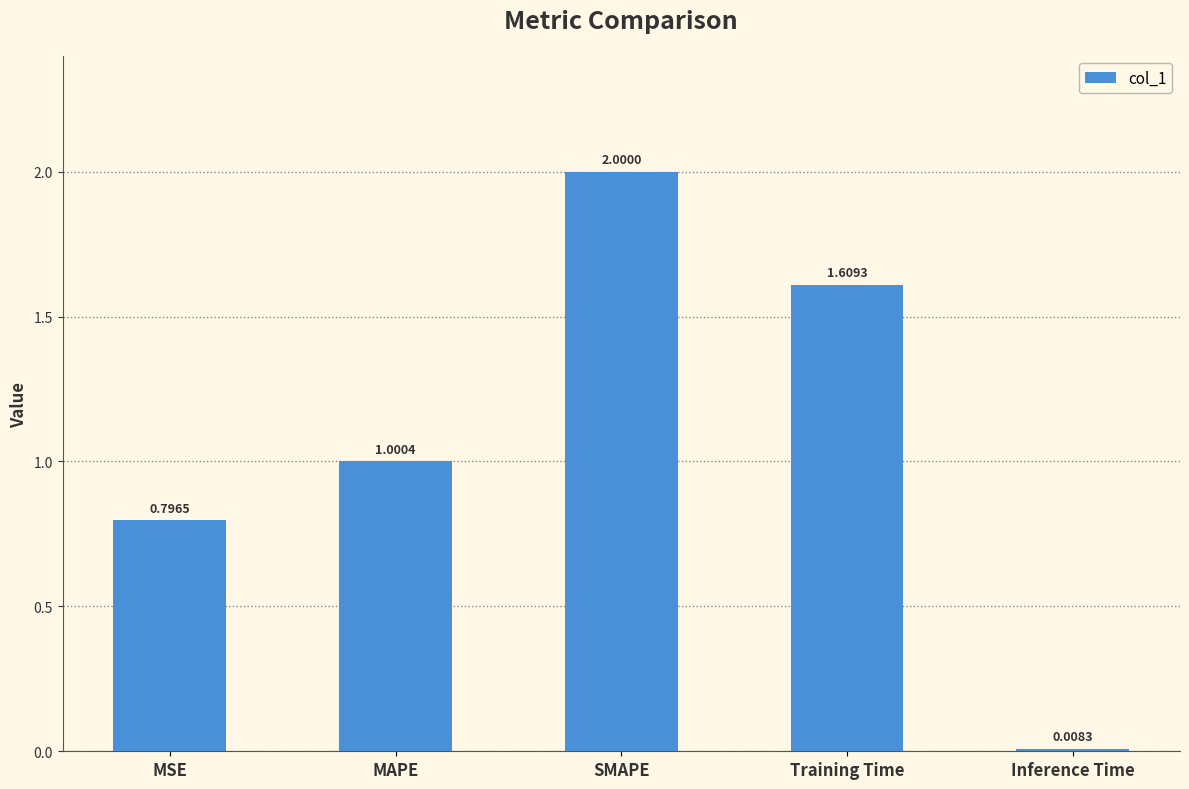

What is the ratio of the value at SMAPE to the value at MAPE?

2.0